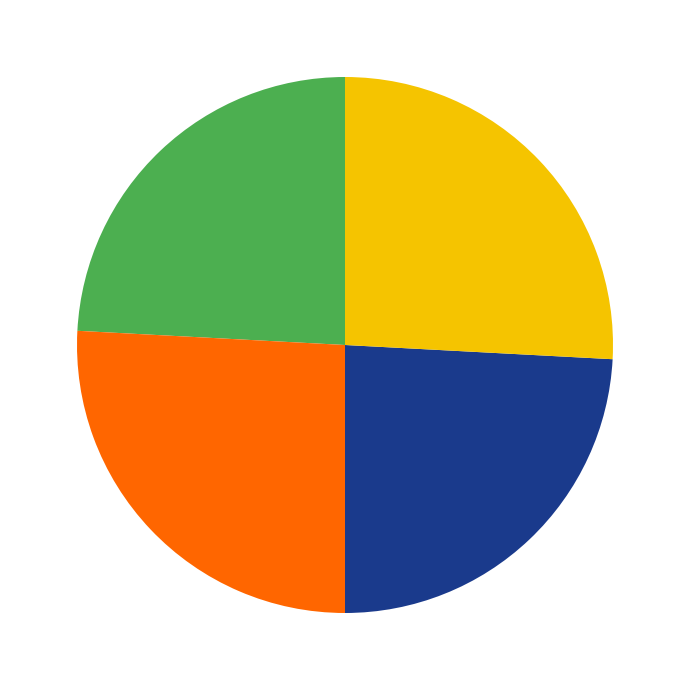

Does any single category account for the majority?

No